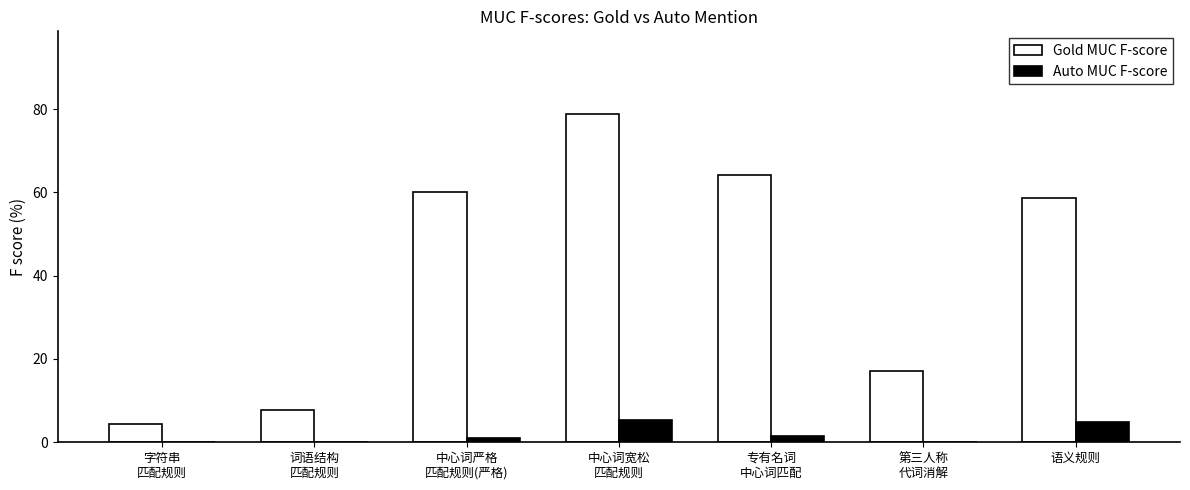

Which series has the largest total across all categories?

Gold MUC F-score